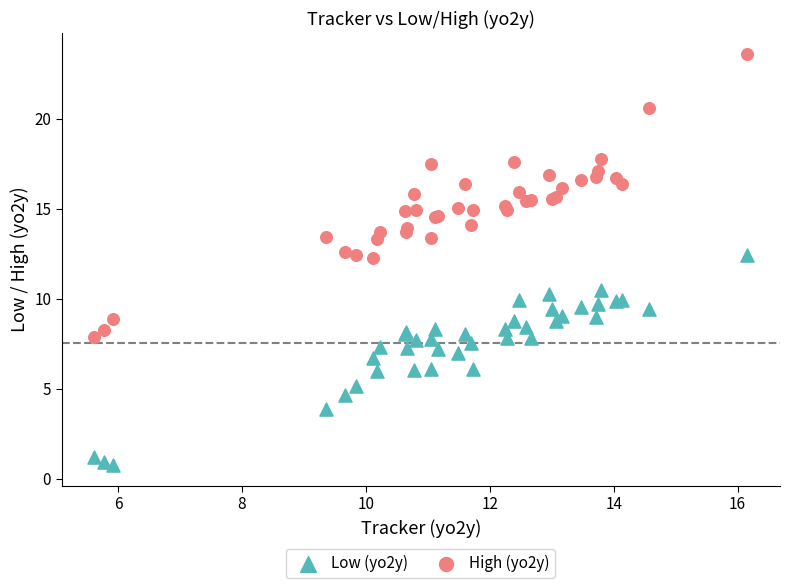

What is the X range (max minus min) for the scatter plot?

10.5